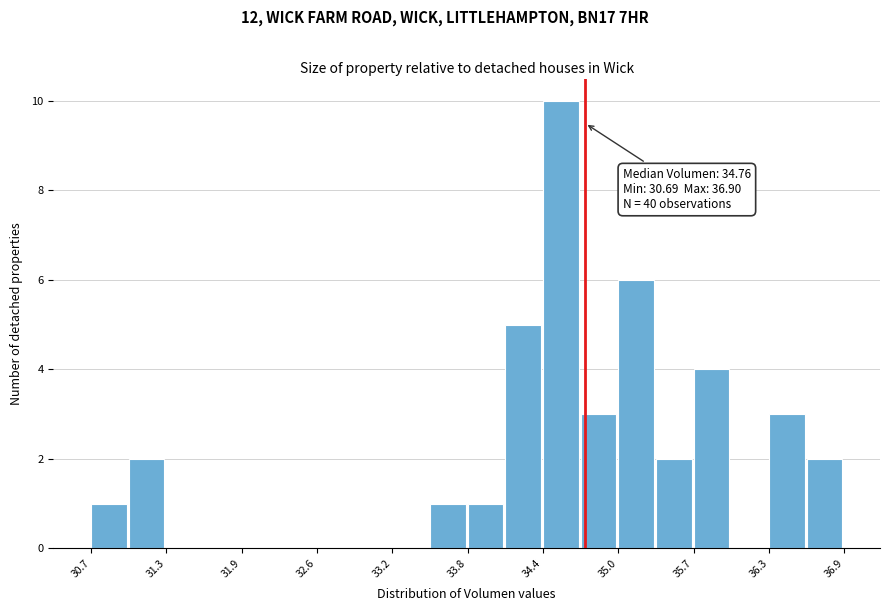

Around what value on the x-axis is the tallest bar? Give the approximate position of its centre, as read against the axis.

34.6